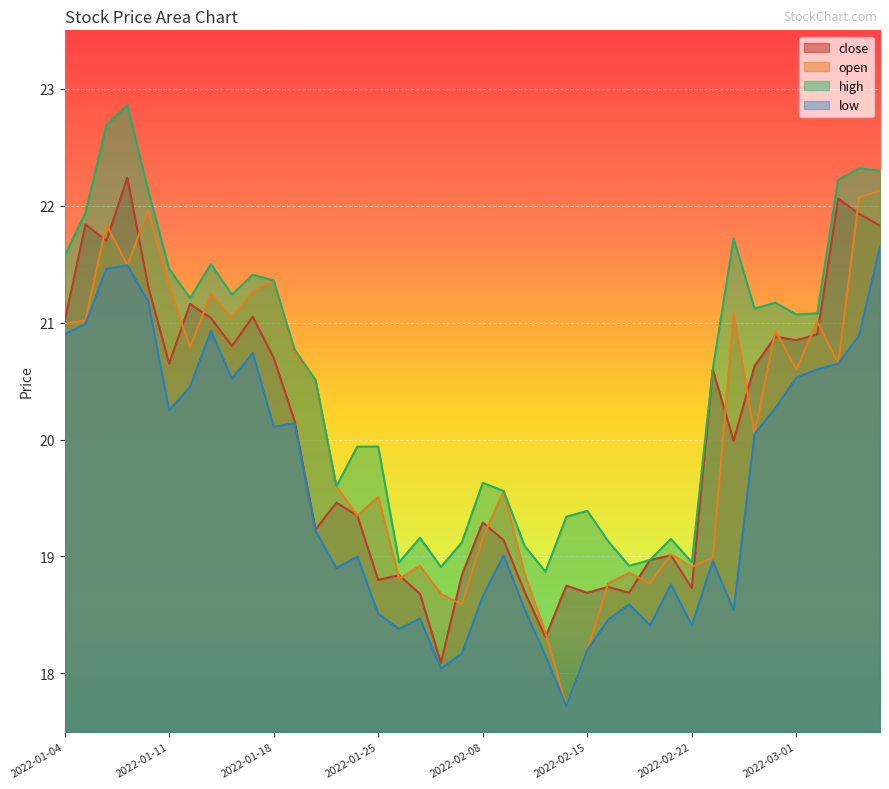

True or false: close and low cross at least once.

False